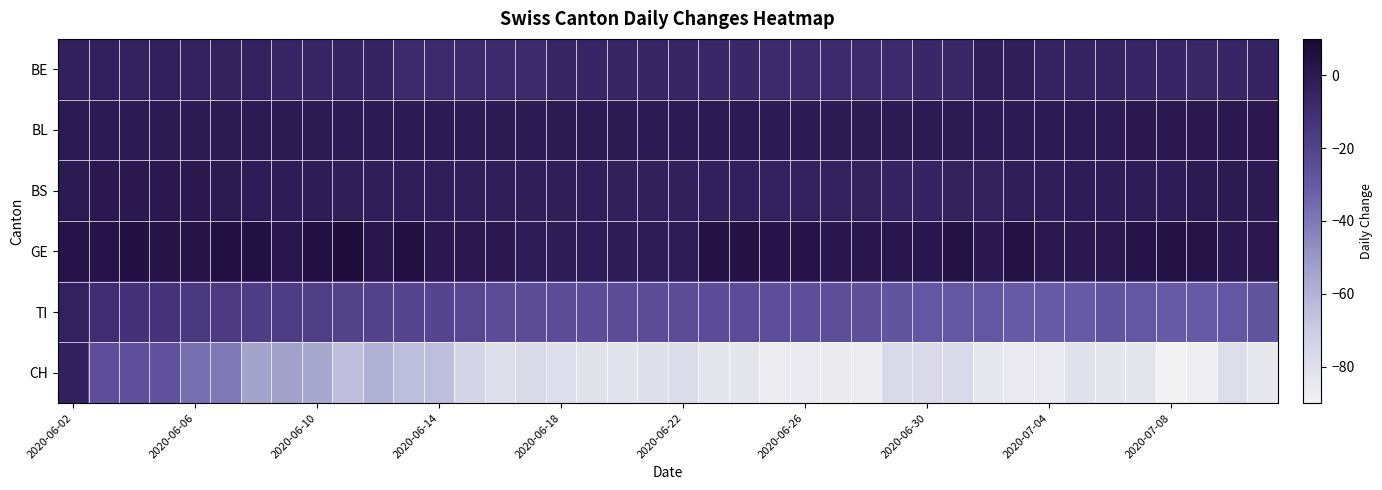

Which series has the largest range (max minus min)?

CH